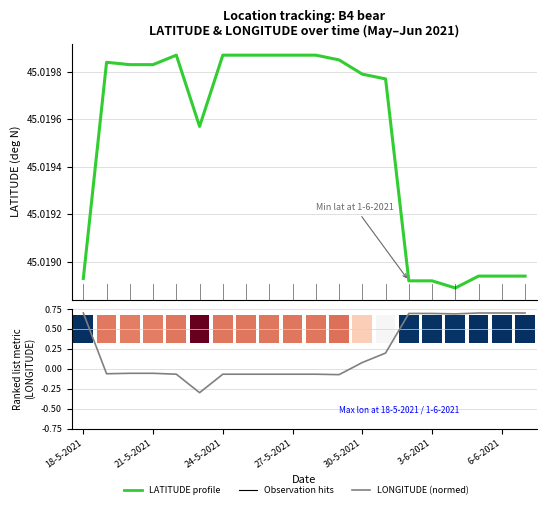

Reading left to right, extract all data points from this chart.

LATITUDE profile: 45.0	45.0	45.0	45.0	45.0	45.0	45.0	45.0	45.0	45.0	45.0	45.0	45.0	45.0	45.0	45.0	45.0	45.0	45.0	45.0
LONGITUDE (normalised): 0.7	-0.1	-0.1	-0.1	-0.1	-0.3	-0.1	-0.1	-0.1	-0.1	-0.1	-0.1	0.1	0.2	0.7	0.7	0.7	0.7	0.7	0.7